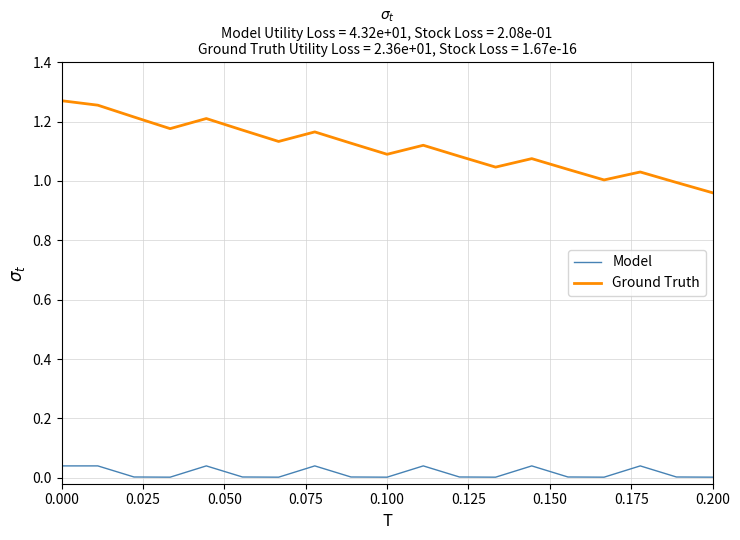

List the series in order of their overall mean, lowest first.

Model, Ground Truth